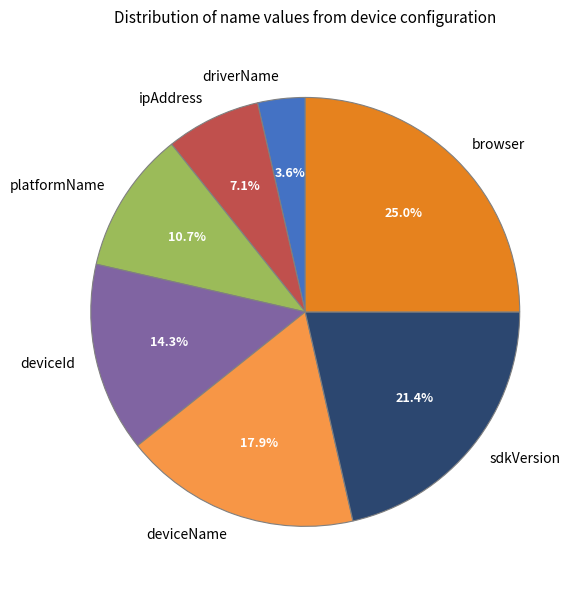

To the nearest percent, what portion does driverName represent?

4%